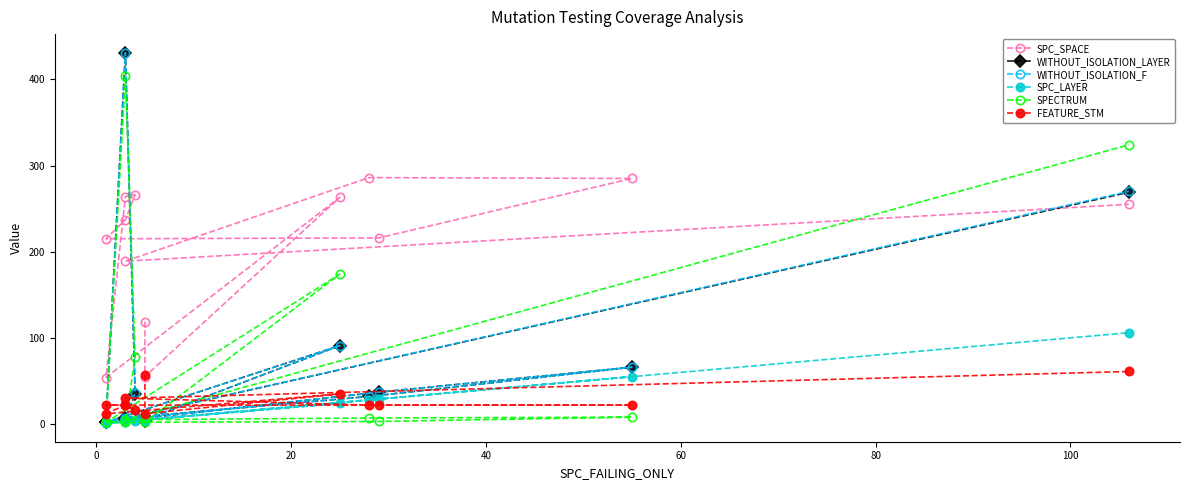

What is the difference between the second highest and second lowest values in the FEATURE_STM series?

45